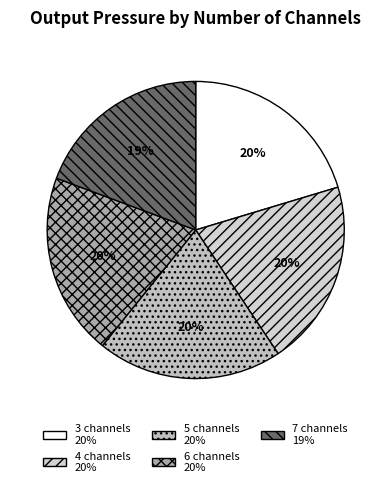

To the nearest percent, what portion does 5 channels represent?

20%